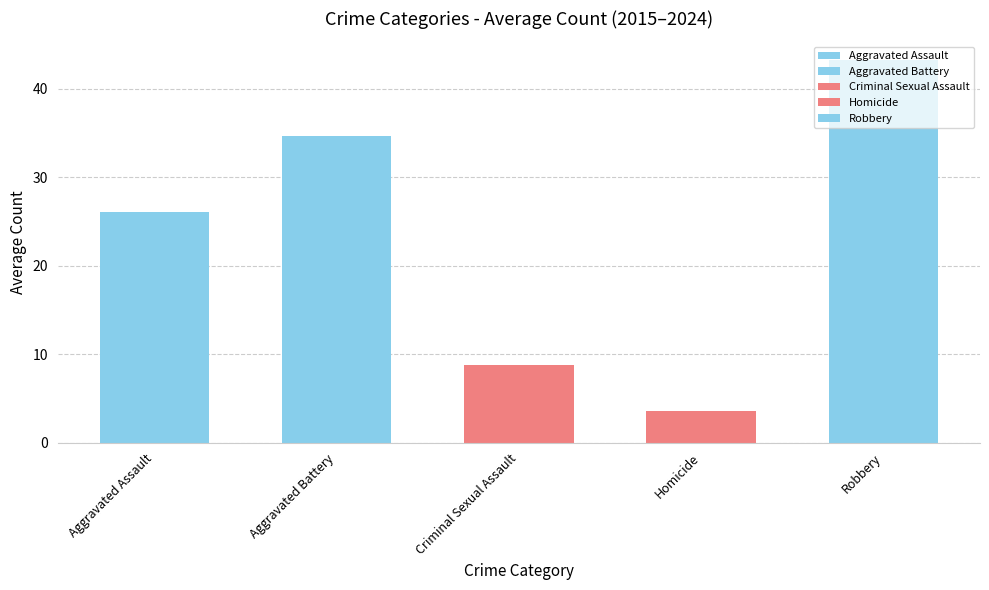

Reading right to left, list all the values displayed in this chart.

Aggravated Assault: 2024=32	2023=31	2022=26	2021=19	2020=23	2019=28	2018=33	2017=26	2016=32	2015=11
Aggravated Battery: 2024=32	2023=40	2022=42	2021=28	2020=29	2019=32	2018=45	2017=30	2016=43	2015=26
Criminal Sexual Assault: 2024=7	2023=6	2022=13	2021=5	2020=9	2019=7	2018=9	2017=12	2016=11	2015=9
Homicide: 2024=6	2023=2	2022=5	2021=4	2020=7	2019=2	2018=3	2017=3	2016=2	2015=2
Robbery: 2024=74	2023=49	2022=21	2021=31	2020=30	2019=36	2018=40	2017=69	2016=57	2015=25